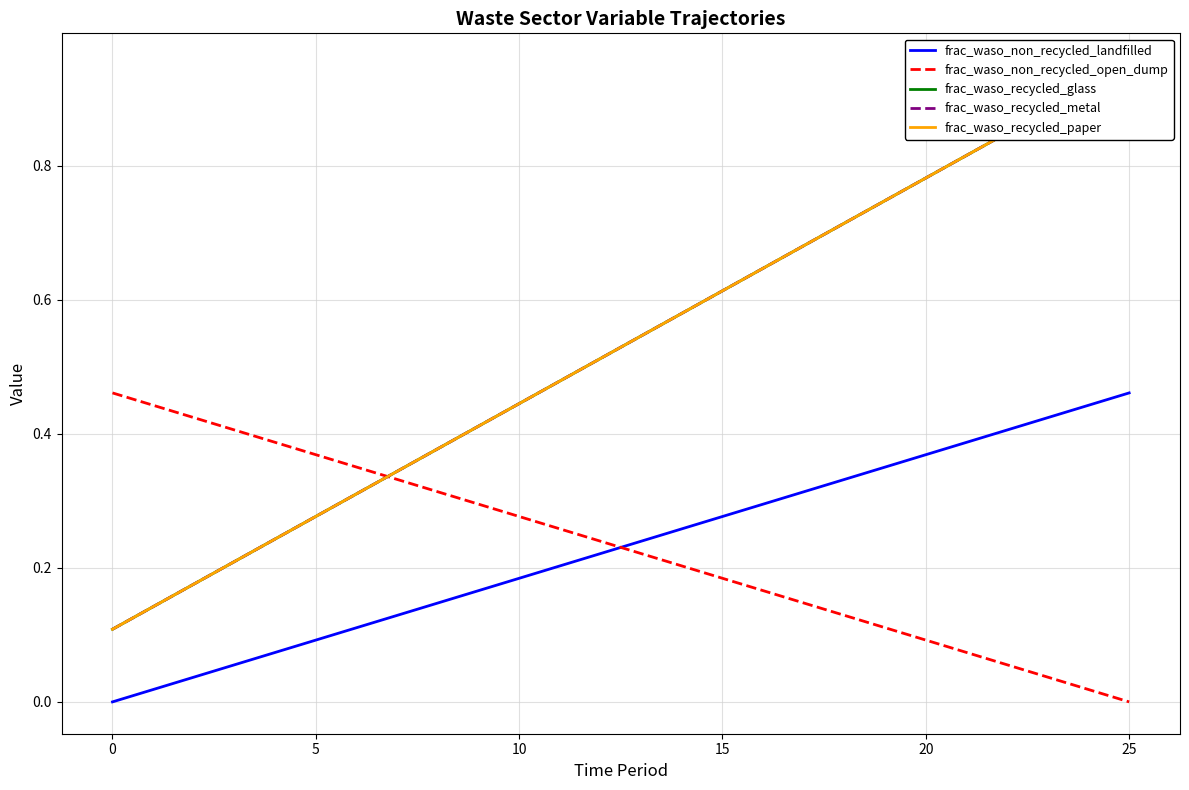

The value of frac_waso_non_recycled_open_dump at 0 is 0.3. True or false?

False